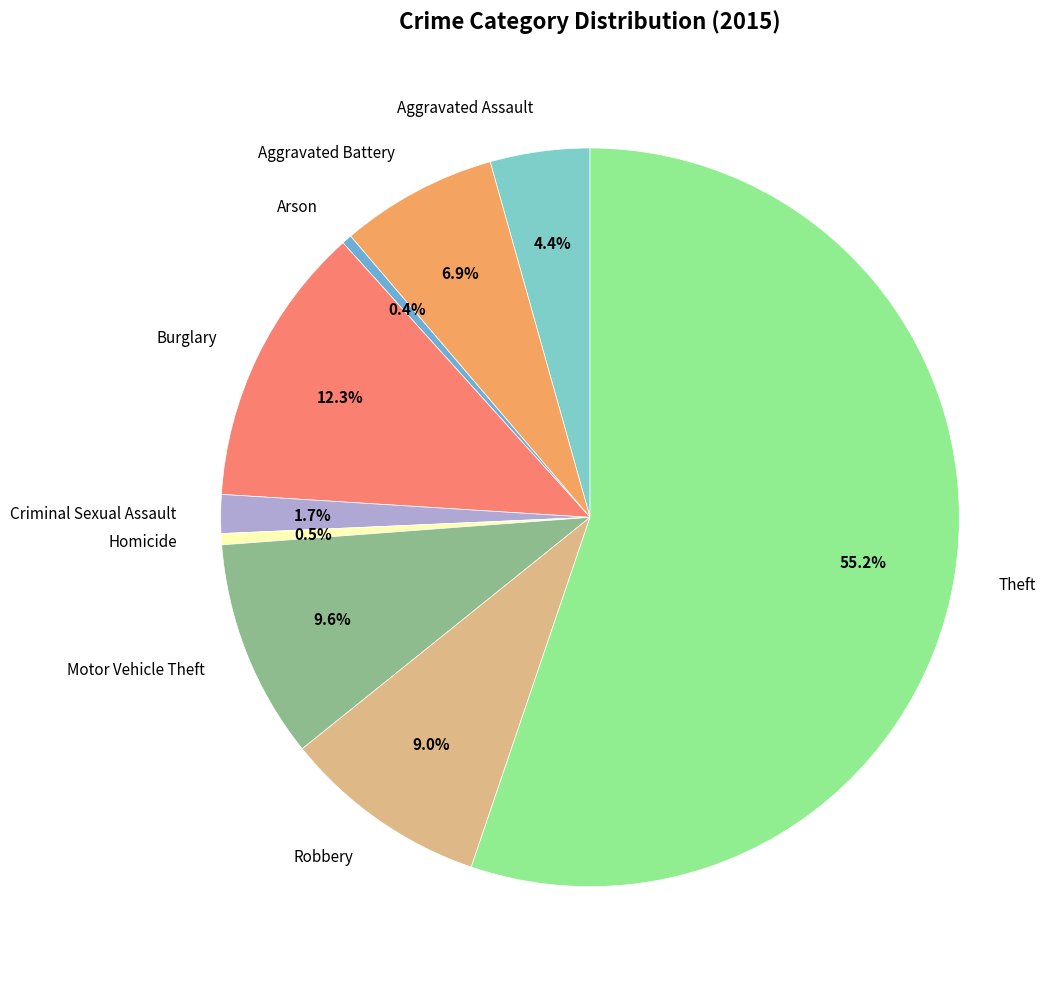

What percentage do Arson and Aggravated Assault together represent?

4.8%